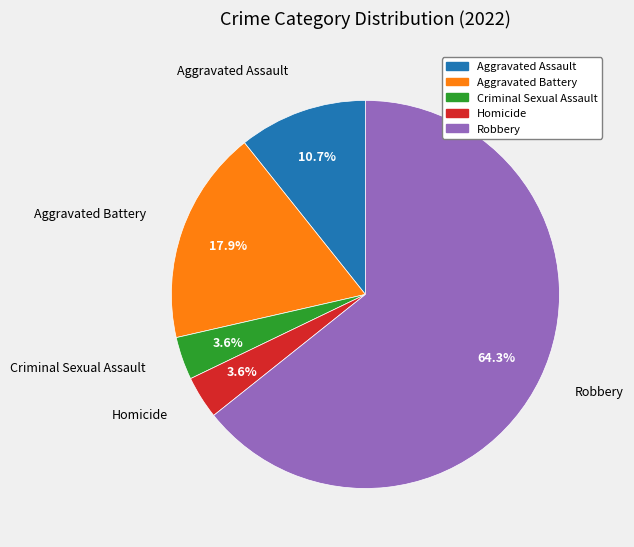

Is it true that Robbery is 71% of the pie?

False